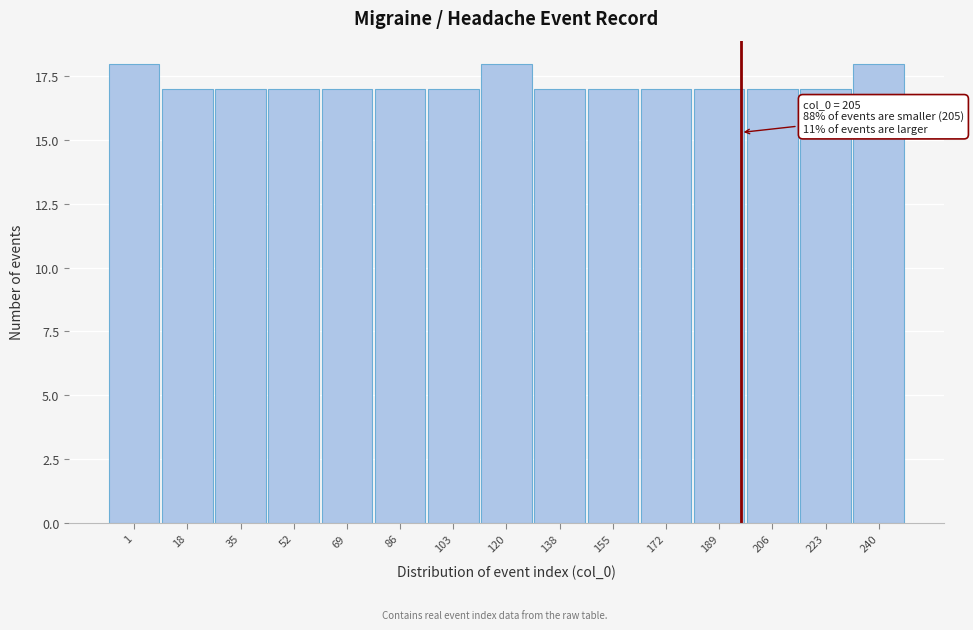

Reading right to left, what are all the values shown in this chart?

18	17	17	17	17	17	17	18	17	17	17	17	17	17	18